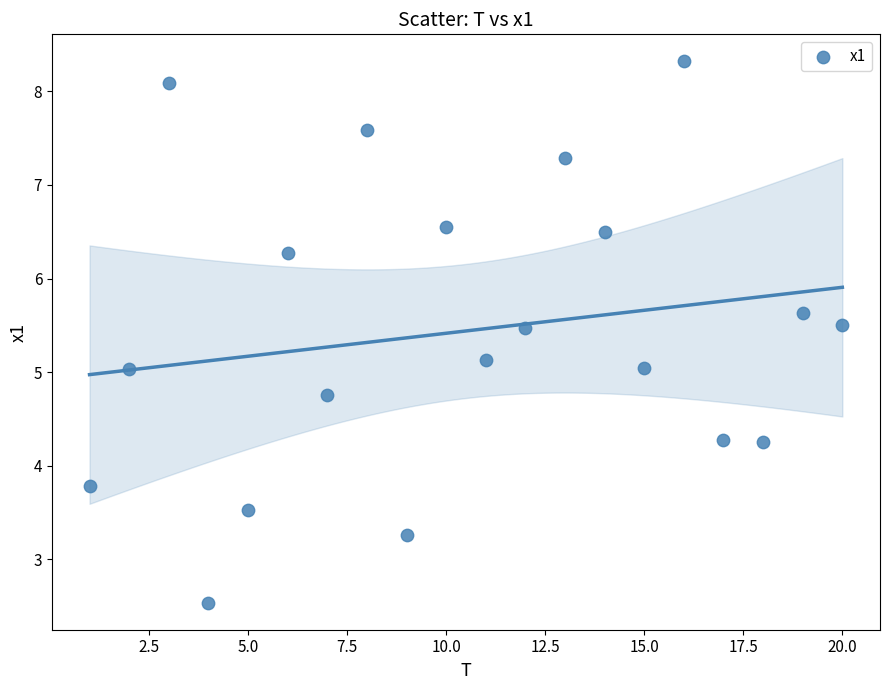

What is the range of Y values (max minus min)?

5.8